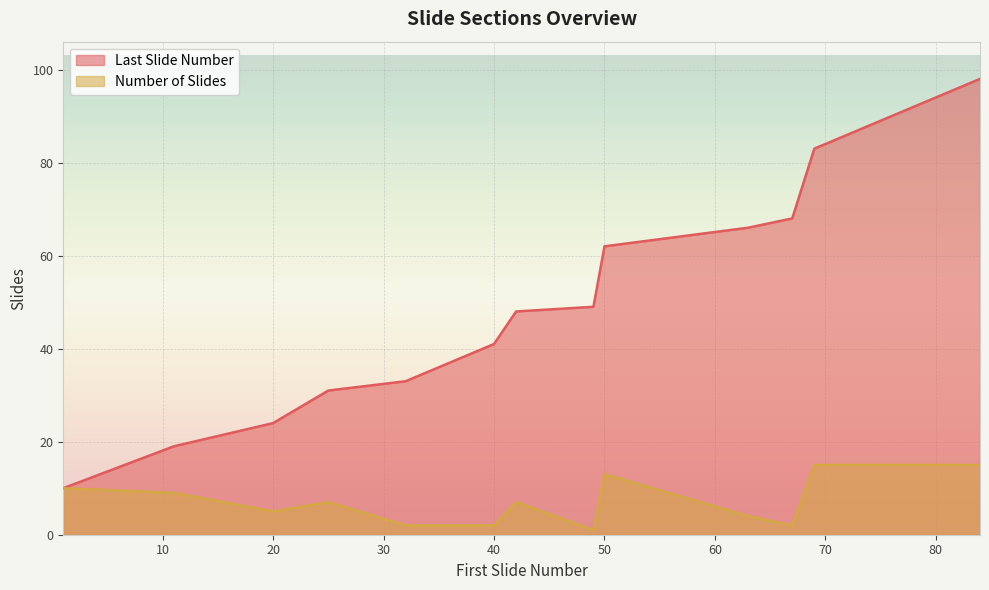

Which series has the largest range (max minus min)?

Last Slide Number